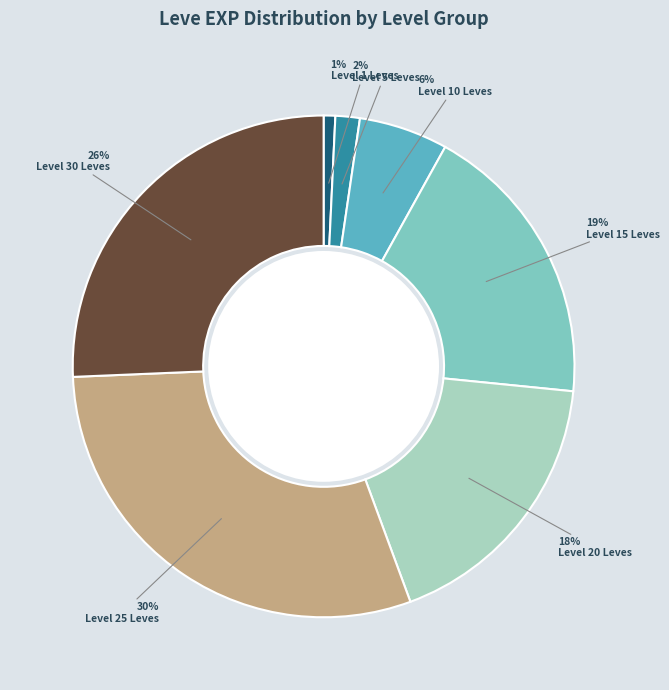

Count the number of slices in the pie.

7